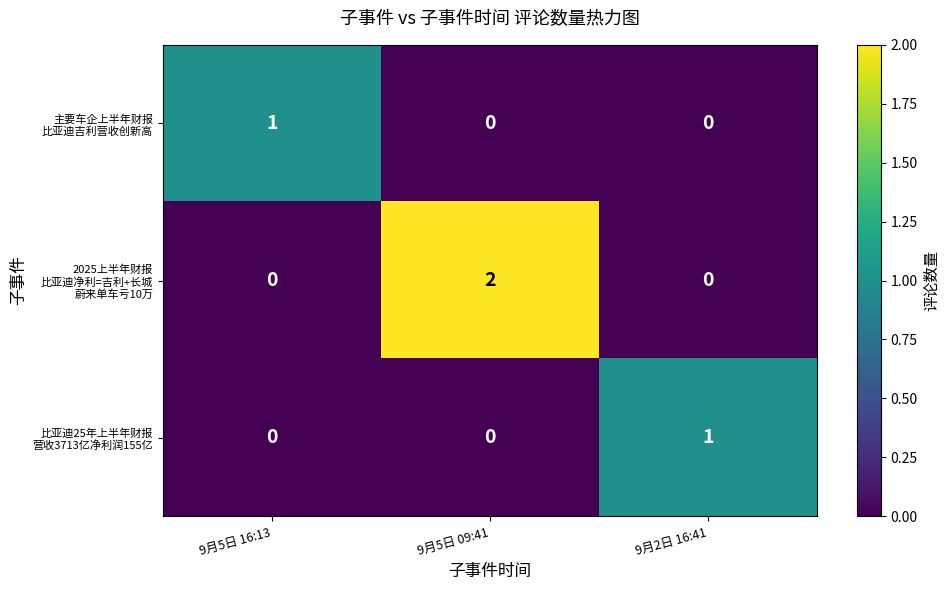

At which category is the sum across all series the highest?

9月5日 09:41